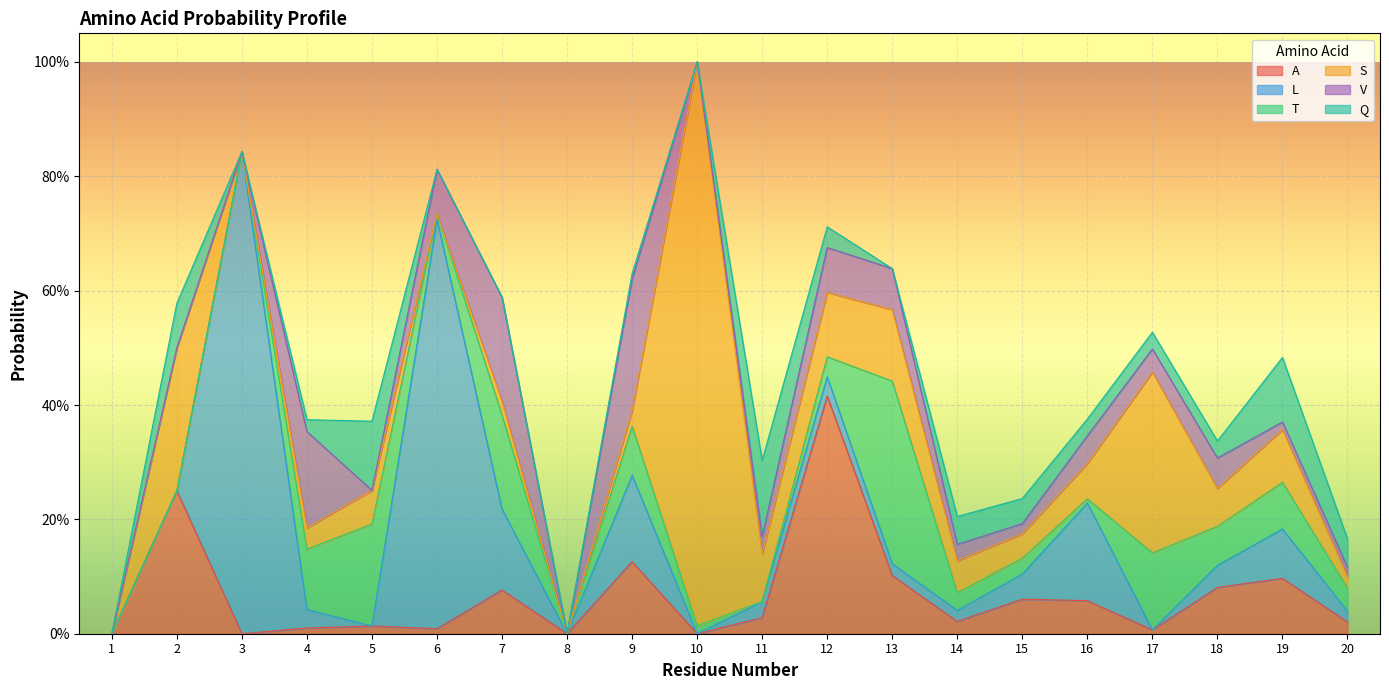

Reading left to right, list all the values displayed in this chart.

A: 1=0.0	2=0.2	3=0.0	4=0.0	5=0.0	6=0.0	7=0.1	8=0.0	9=0.1	10=0.0	11=0.0	12=0.4	13=0.1	14=0.0	15=0.1	16=0.1	17=0.0	18=0.1	19=0.1	20=0.0
L: 1=0.0	2=0.0	3=0.8	4=0.0	5=0.0	6=0.7	7=0.1	8=0.0	9=0.2	10=0.0	11=0.0	12=0.0	13=0.0	14=0.0	15=0.0	16=0.2	17=0.0	18=0.0	19=0.1	20=0.0
T: 1=0.0	2=0.0	3=0.0	4=0.1	5=0.2	6=0.0	7=0.2	8=0.0	9=0.1	10=0.0	11=0.0	12=0.0	13=0.3	14=0.0	15=0.0	16=0.0	17=0.1	18=0.1	19=0.1	20=0.0
S: 1=0.0	2=0.2	3=0.0	4=0.0	5=0.1	6=0.0	7=0.0	8=0.0	9=0.0	10=1.0	11=0.1	12=0.1	13=0.1	14=0.1	15=0.0	16=0.1	17=0.3	18=0.1	19=0.1	20=0.0
V: 1=0.0	2=0.0	3=0.0	4=0.2	5=0.0	6=0.1	7=0.2	8=0.0	9=0.2	10=0.0	11=0.0	12=0.1	13=0.1	14=0.0	15=0.0	16=0.0	17=0.0	18=0.1	19=0.0	20=0.0
Q: 1=0.0	2=0.1	3=0.0	4=0.0	5=0.1	6=0.0	7=0.0	8=0.0	9=0.0	10=0.0	11=0.1	12=0.0	13=0.0	14=0.0	15=0.0	16=0.0	17=0.0	18=0.0	19=0.1	20=0.0